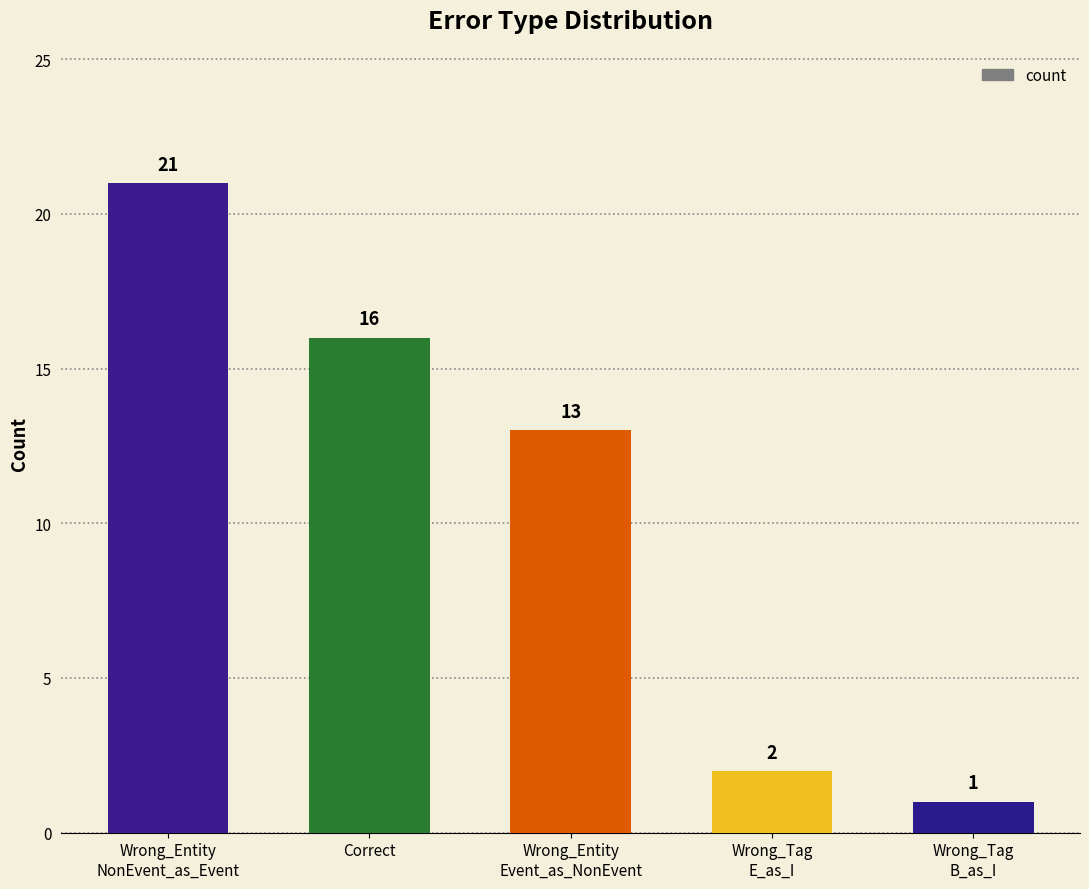

Reading left to right, transcribe all the data shown in this chart.

21	16	13	2	1